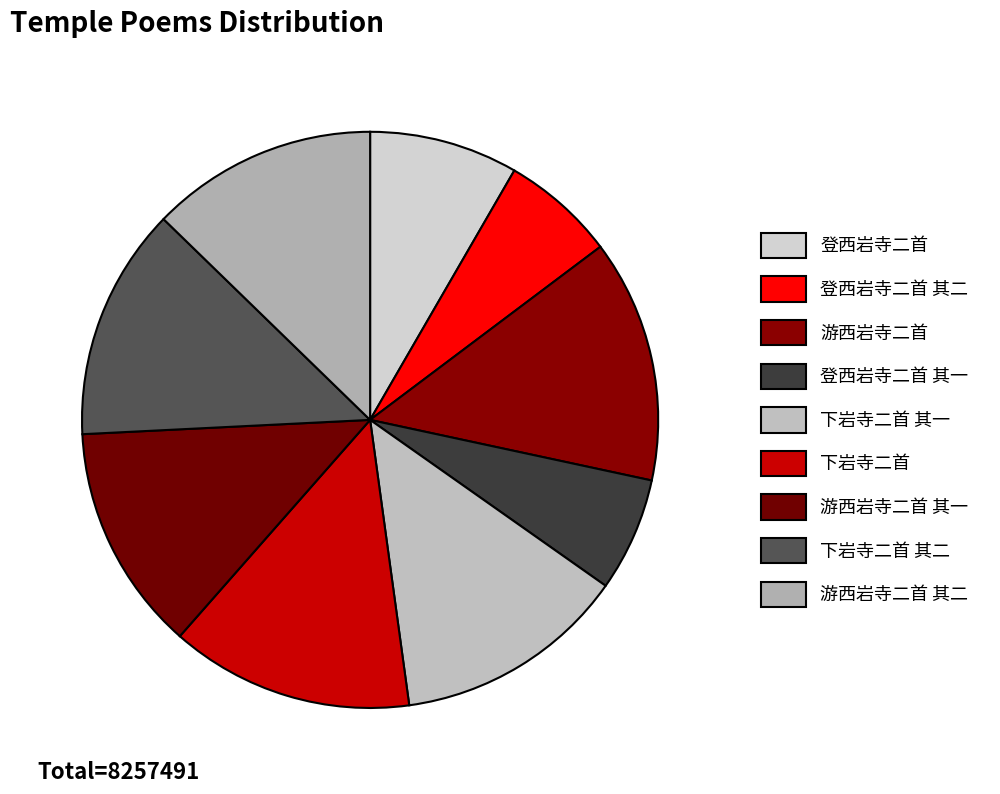

What is the smallest slice in the pie chart?

登西岩寺二首 其一